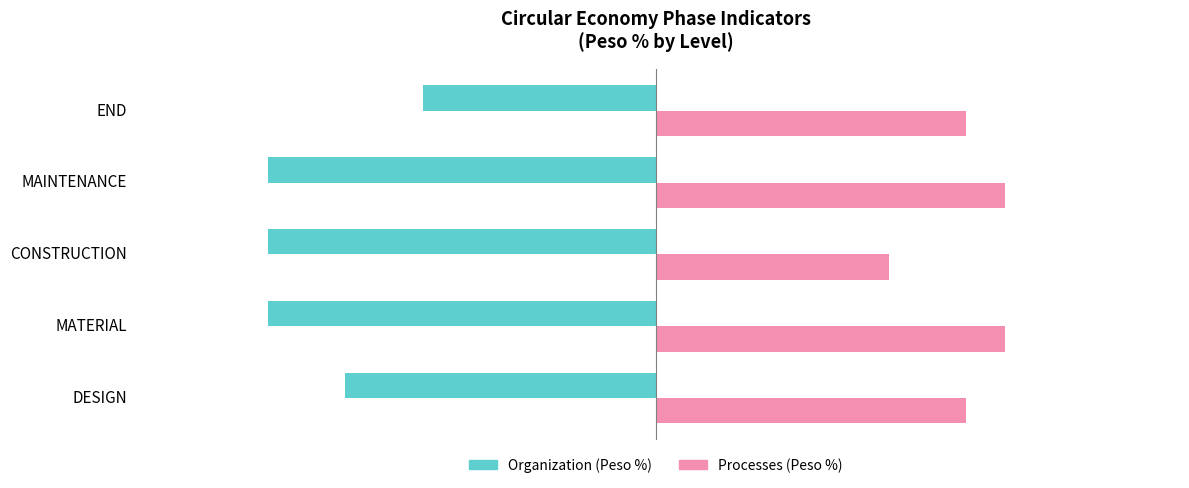

List the series in order of their overall mean, highest first.

Processes (Peso %), Organization (Peso %)